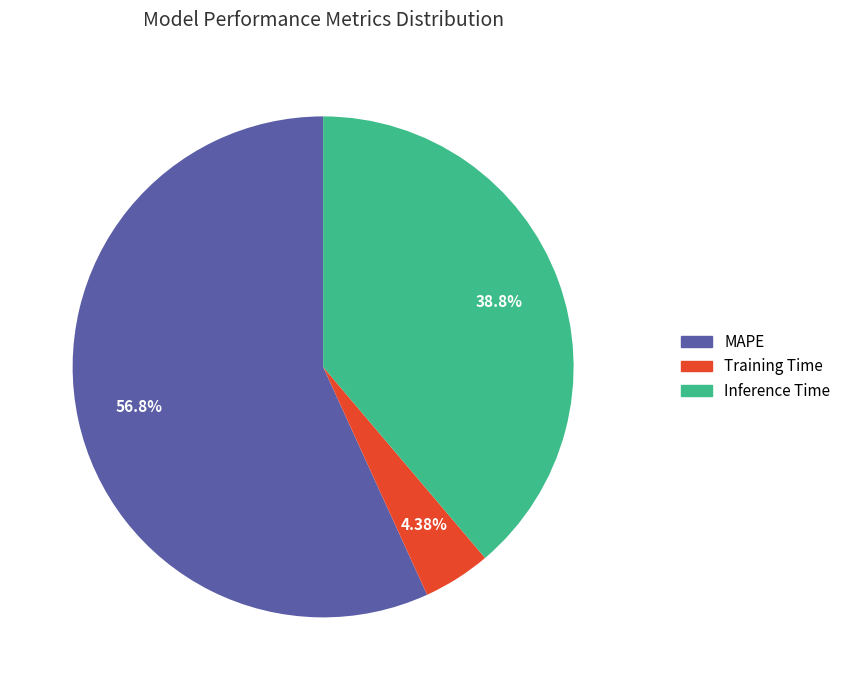

To the nearest percent, what portion does Training Time represent?

4%